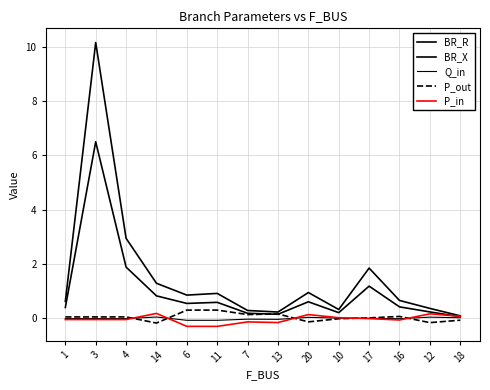

What is the value of the BR_X point at the 13th from the left?

0.2